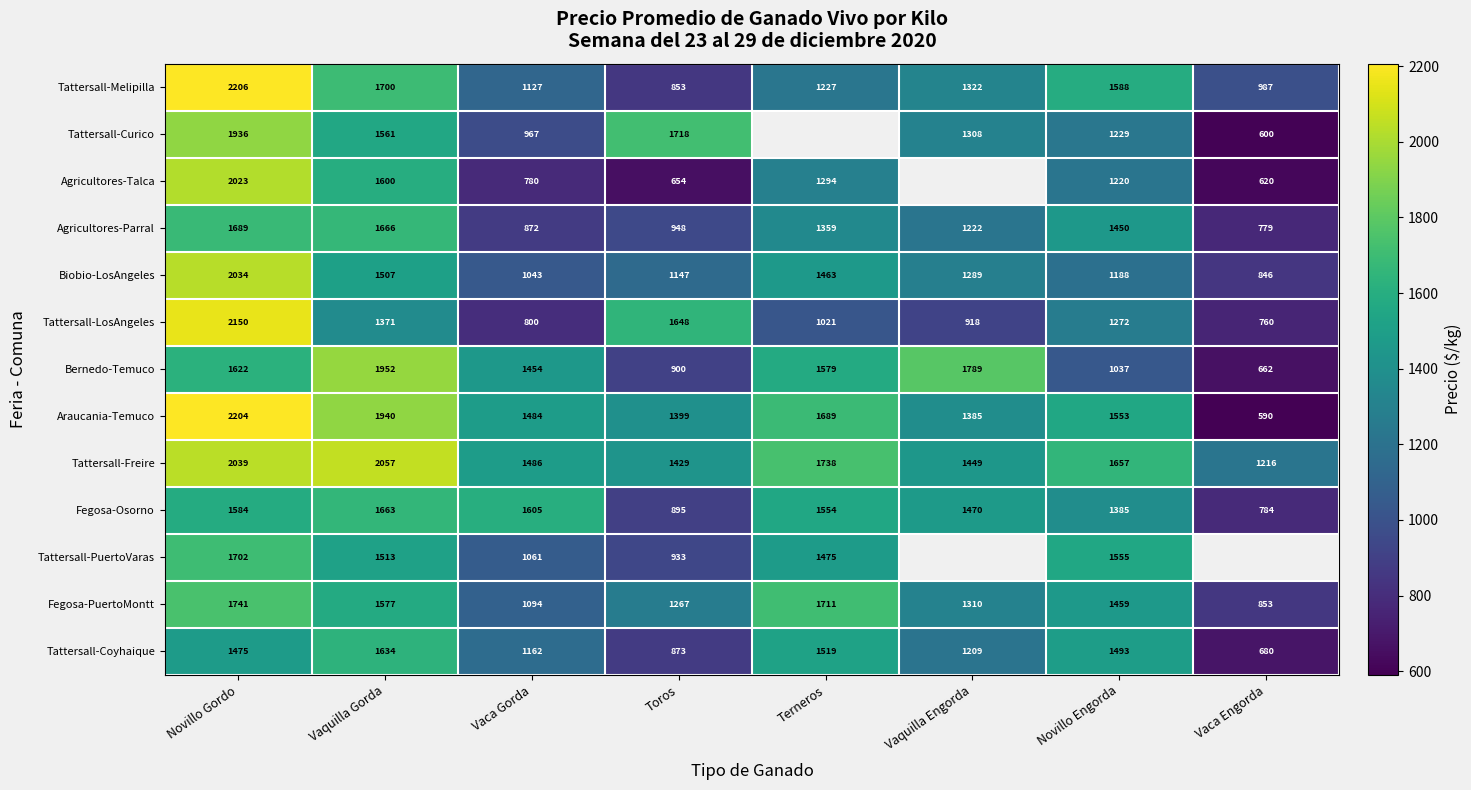

What is the average value of the Bernedo-Temuco series?

1374.4